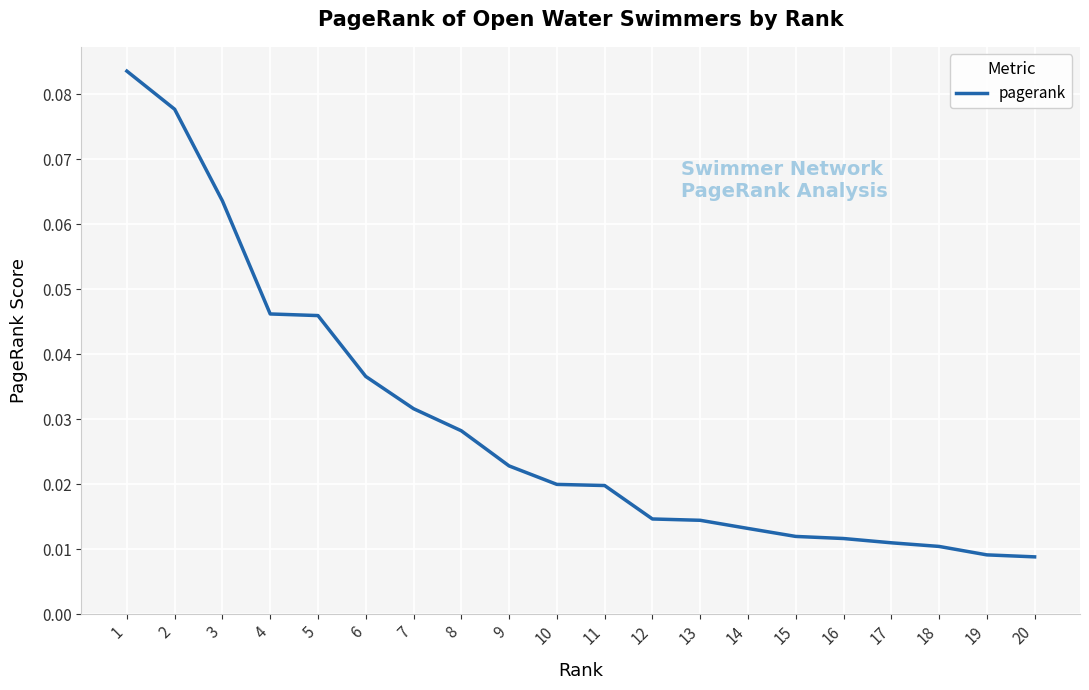

The value at 6 is 0.1. True or false?

False